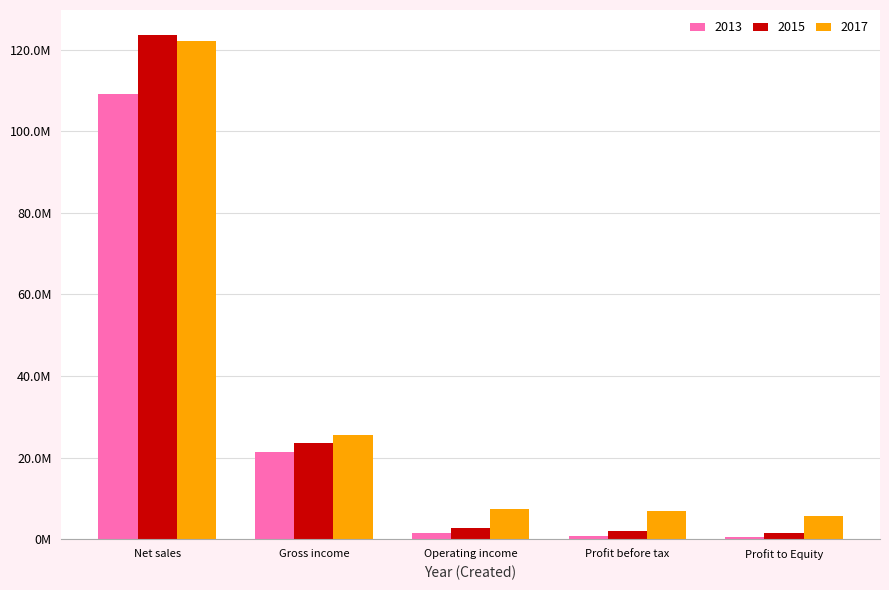

What are all the series names shown in the legend?

2013, 2015, 2017